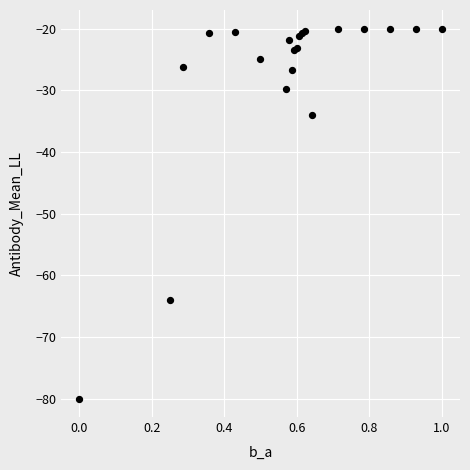

What Y value in the scatter plot is closest to -50?

-64.0